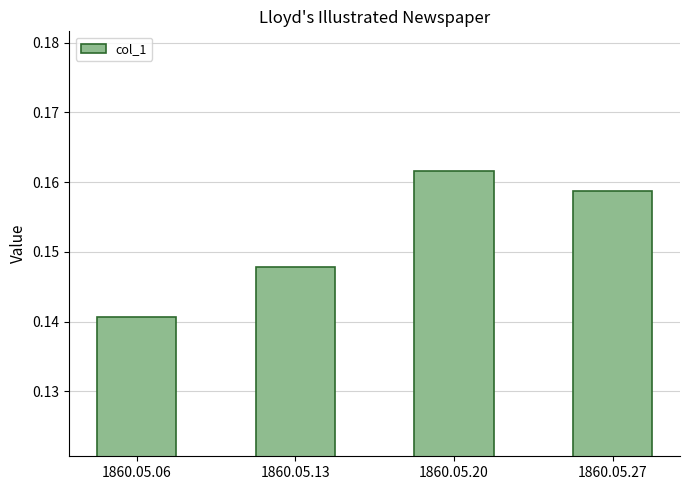

Which has a higher value, 1860.05.13 or 1860.05.27?

1860.05.27